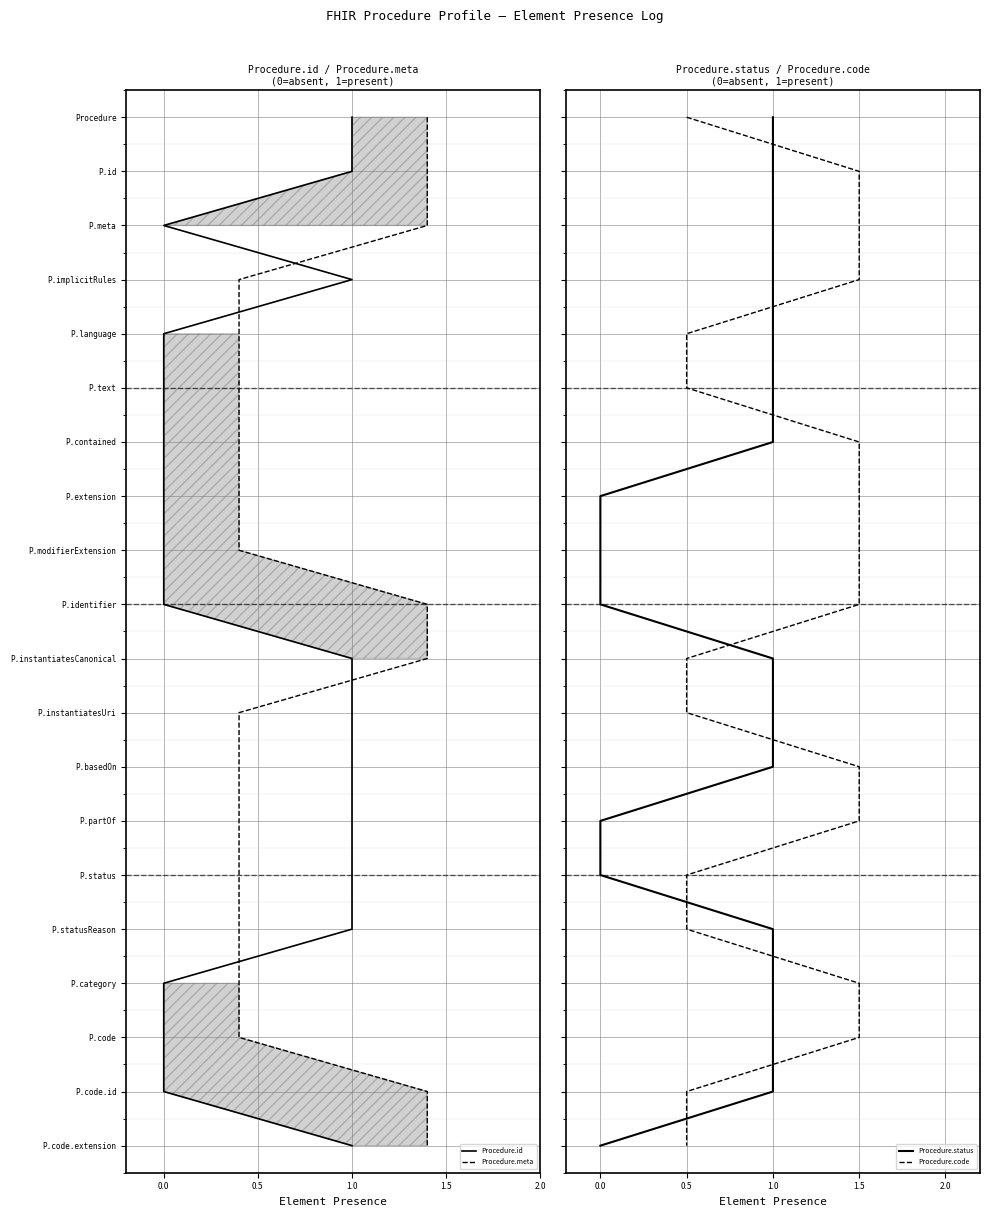

Count the number of data series in this chart.

4